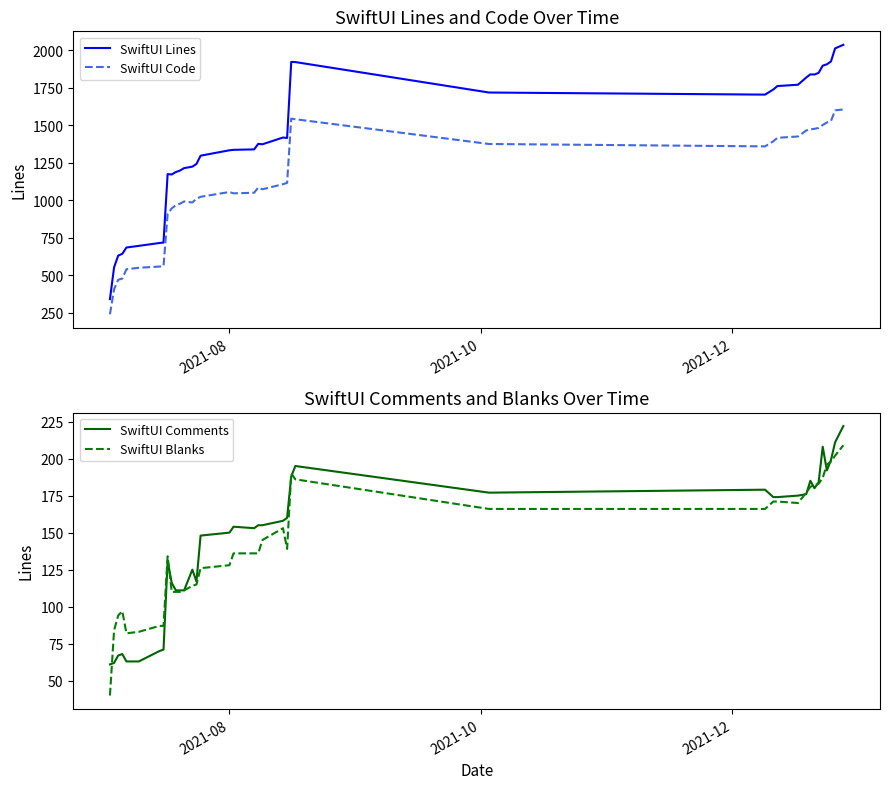

What is the highest value of the SwiftUI Comments series?

222